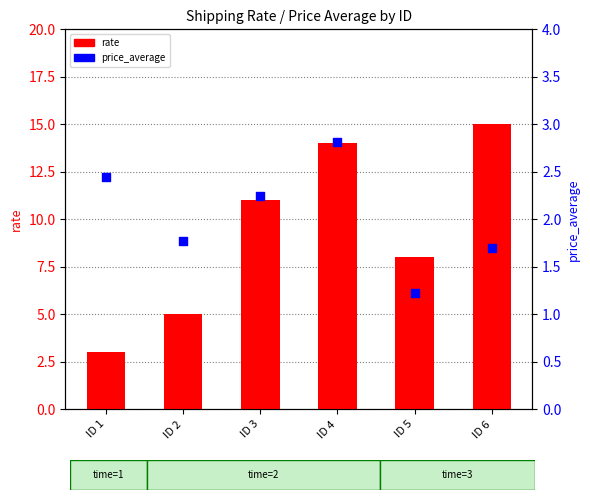

At how many categories does at least one series exceed 11?

2